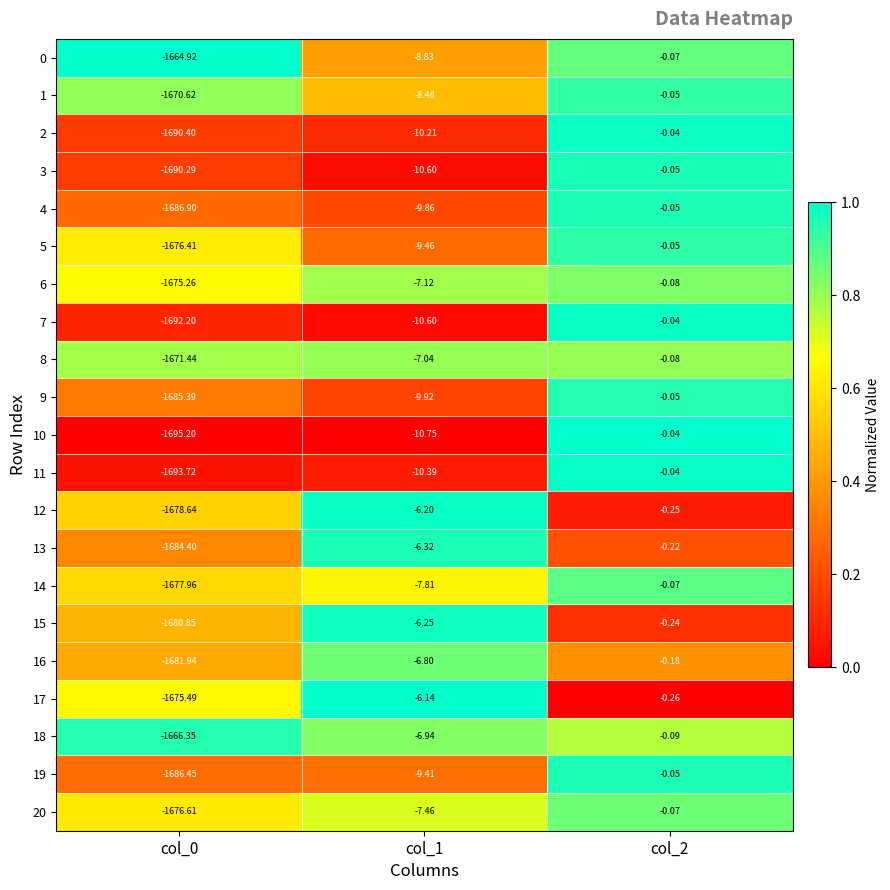

Is the value of 20 at col_0 greater than the value of 10 at col_0?

Yes